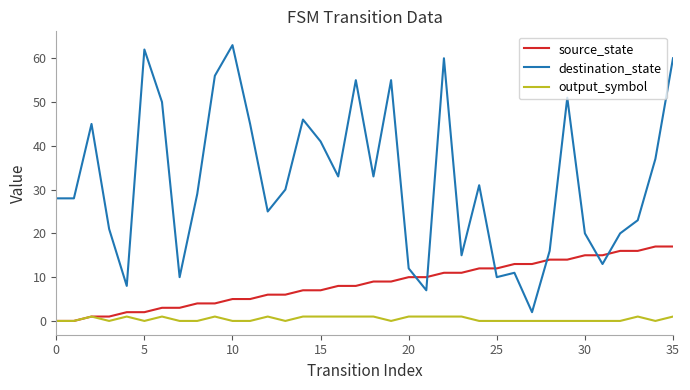

True or false: output_symbol and destination_state cross at least once.

False